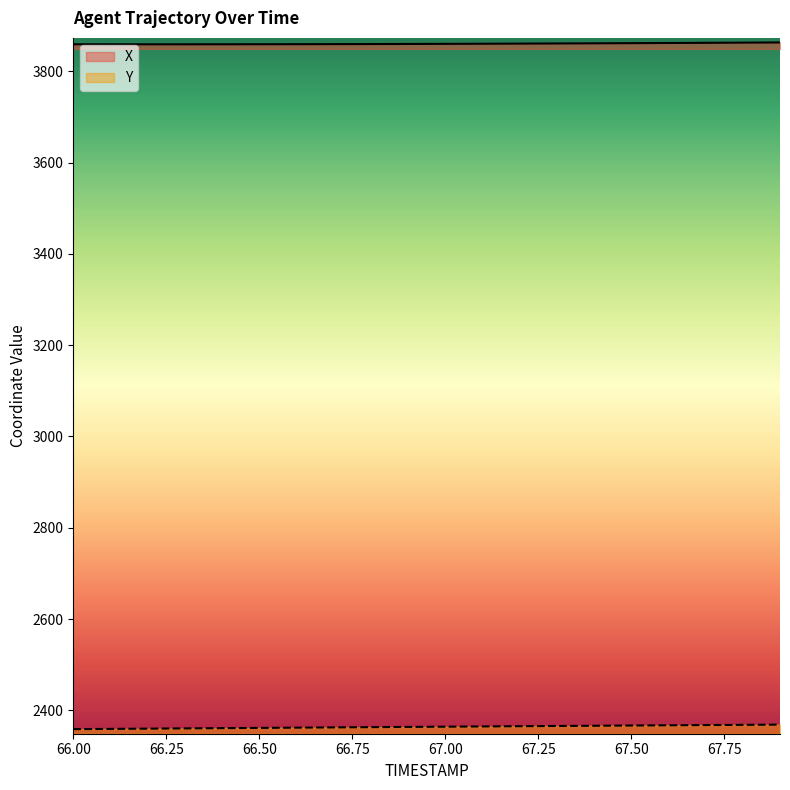

What position from the right is 66.3?

17